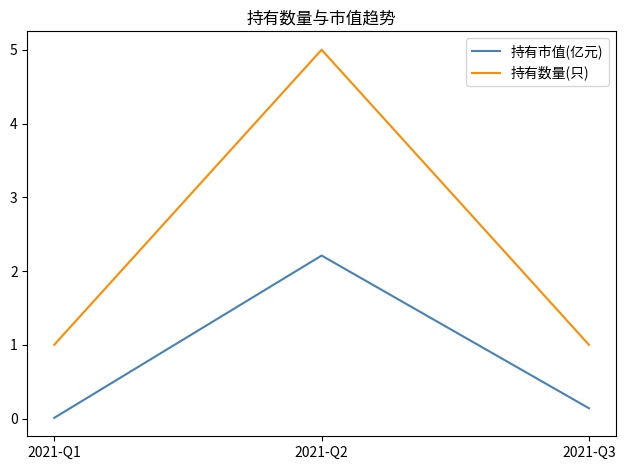

Which series has the largest total across all categories?

持有数量(只)